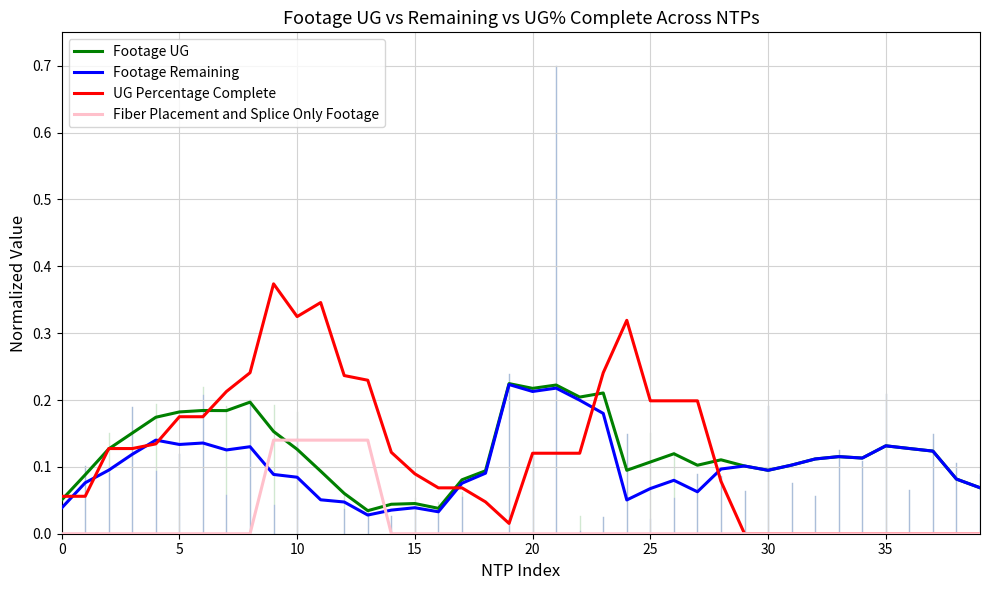

What are all the series names shown in the legend?

Footage UG, Footage Remaining, UG Percentage Complete, Fiber Placement and Splice Only Footage